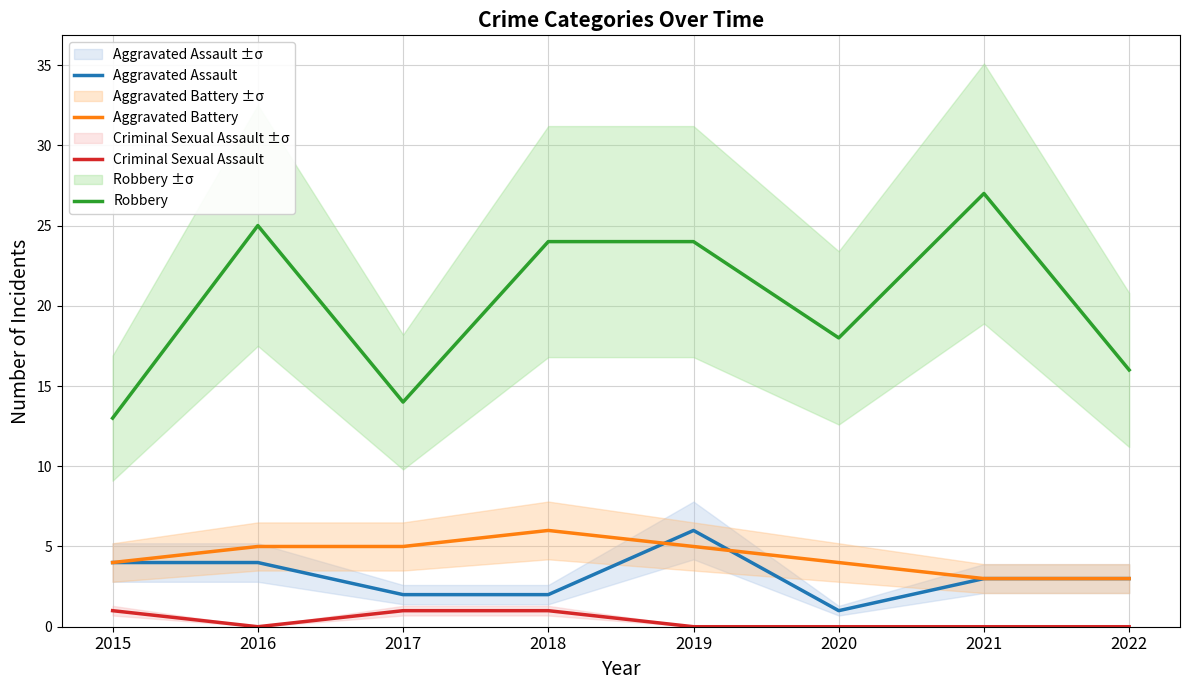

True or false: Aggravated Battery and Robbery cross at least once.

False